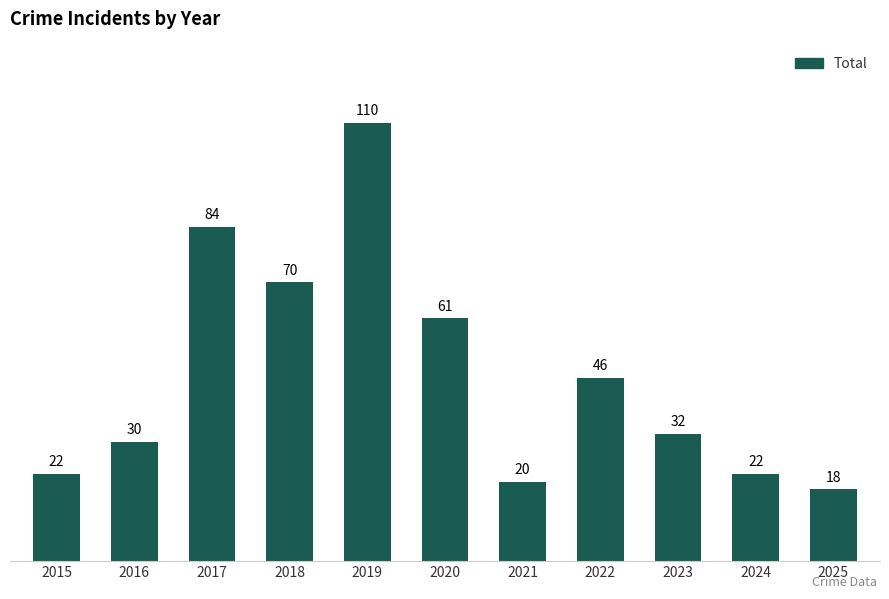

What is the approximate value at 2021, to the nearest 10?

20